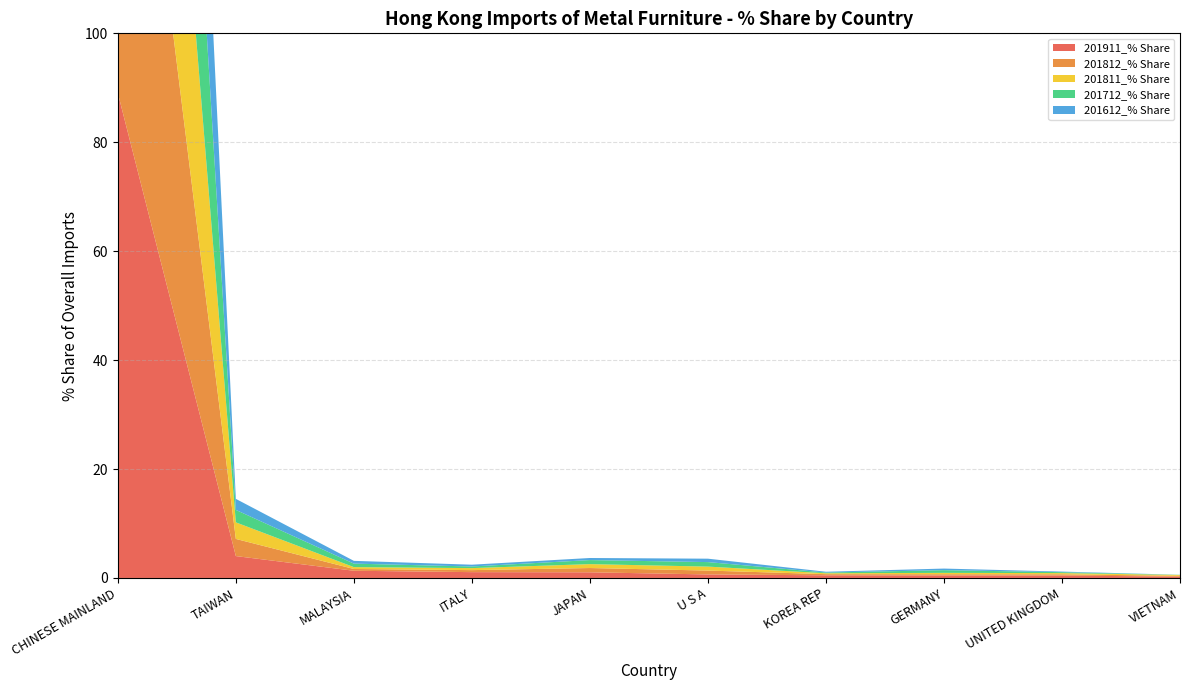

Reading left to right, list all the values displayed in this chart.

201911_% Share: 89.0	4.0	1.3	1.1	1.0	0.6	0.5	0.5	0.4	0.2
201812_% Share: 92.7	3.2	0.3	0.4	0.8	0.7	0.2	0.2	0.2	0.1
201811_% Share: 92.9	3.0	0.3	0.4	0.7	0.7	0.2	0.2	0.2	0.2
201712_% Share: 92.3	2.3	0.6	0.3	0.7	0.8	0.1	0.5	0.2	0.0
201612_% Share: 93.9	2.0	0.5	0.3	0.4	0.6	0.1	0.3	0.1	0.0